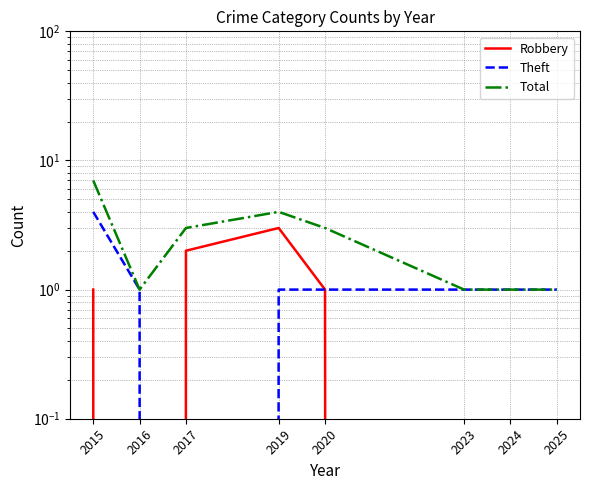

How many lines are shown in the chart?

3